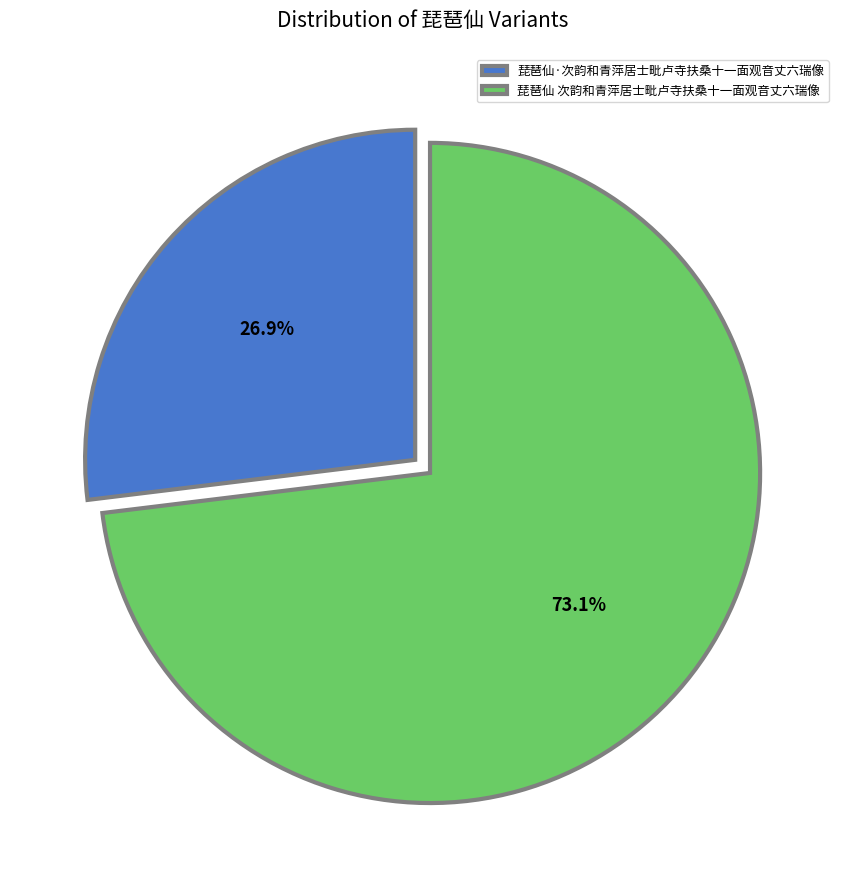

What percentage is the 琵琶仙 次韵和青萍居士毗卢寺扶桑十一面观音丈六瑞像 slice, to the nearest percent?

73%